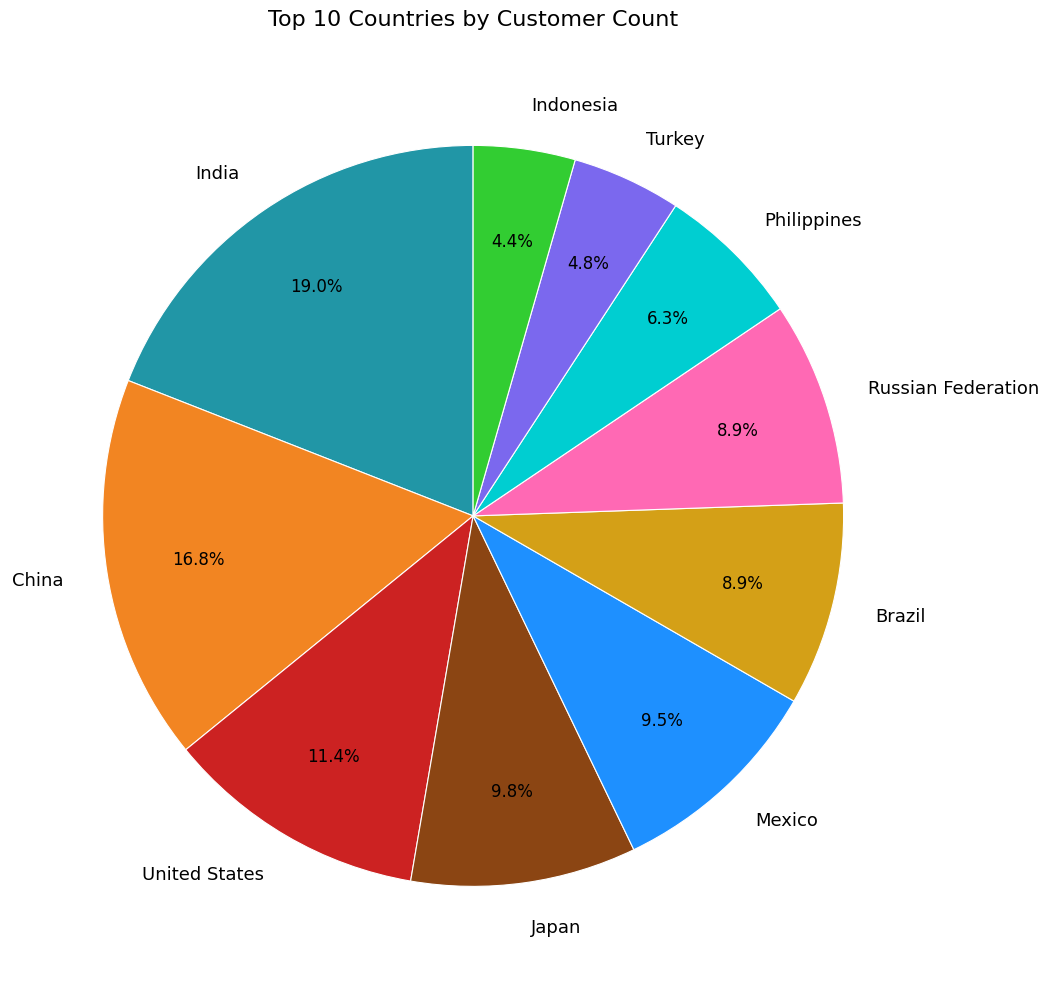

To the nearest percent, what is the difference between the India and Russian Federation slice percentages?

10%